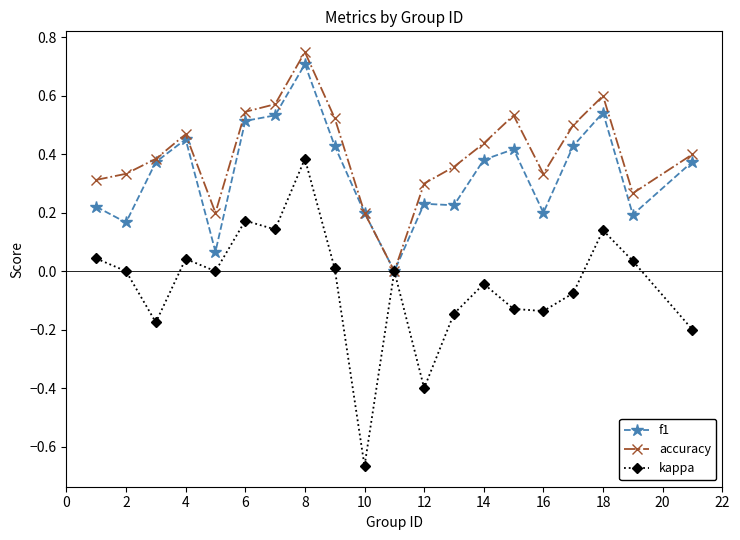

Which series has the largest range (max minus min)?

kappa